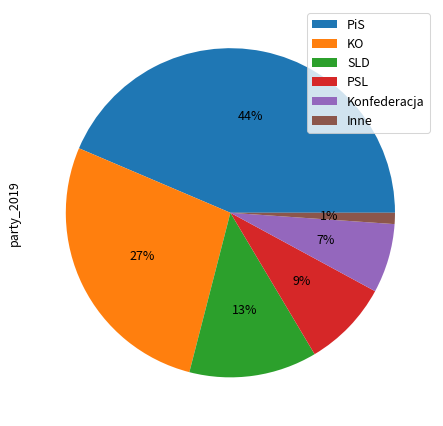

How many slices are in this pie chart?

6